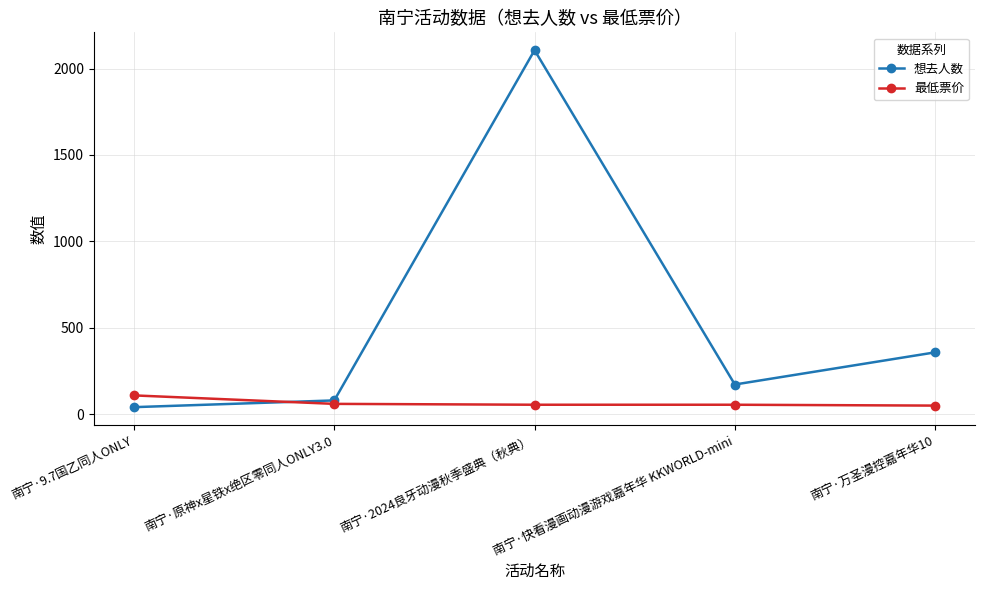

What is the difference between the highest and lowest values at 南宁·2024良牙动漫秋季盛典（秋典）?

2051